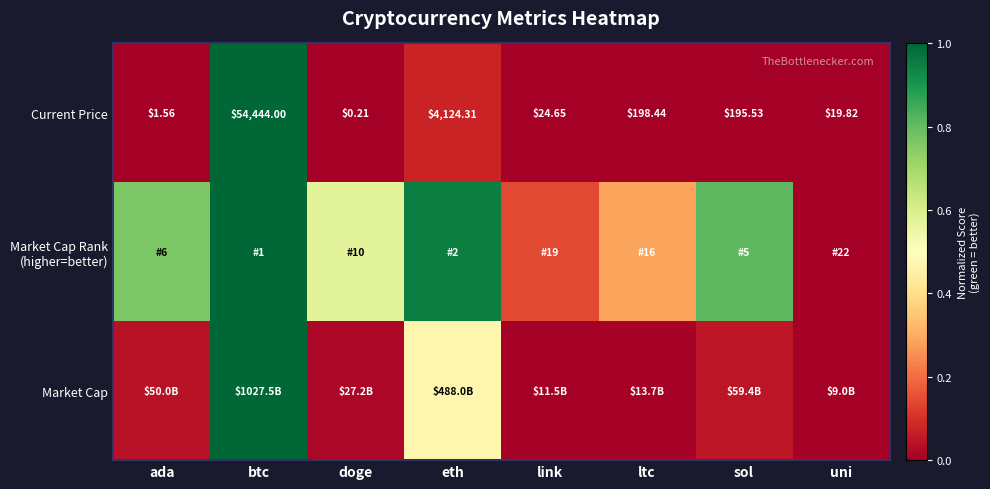

At which label does Current Price reach its peak?

btc